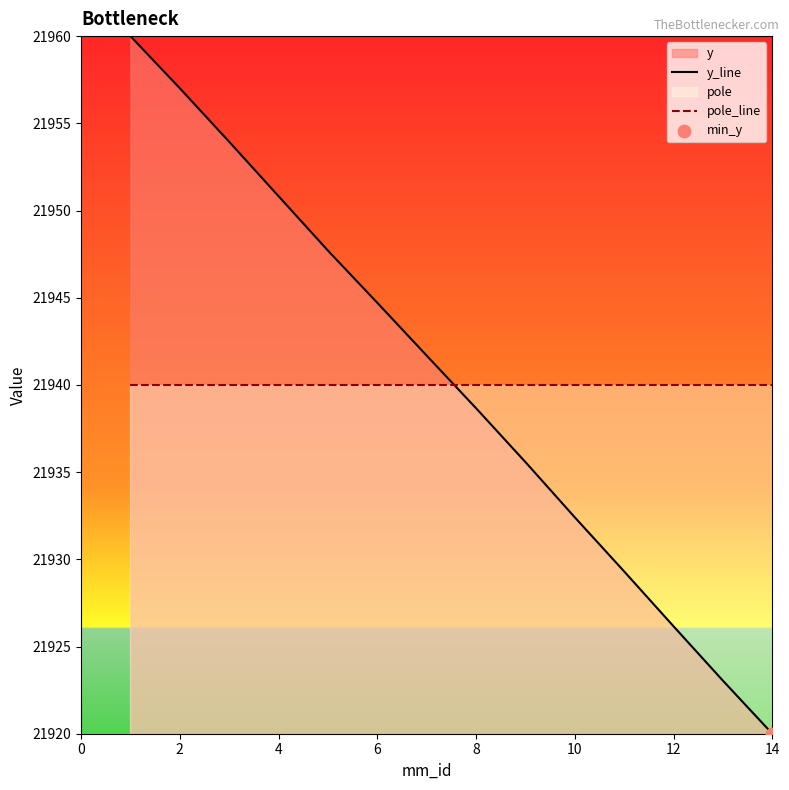

At how many categories does at least one series exceed 21933?

14